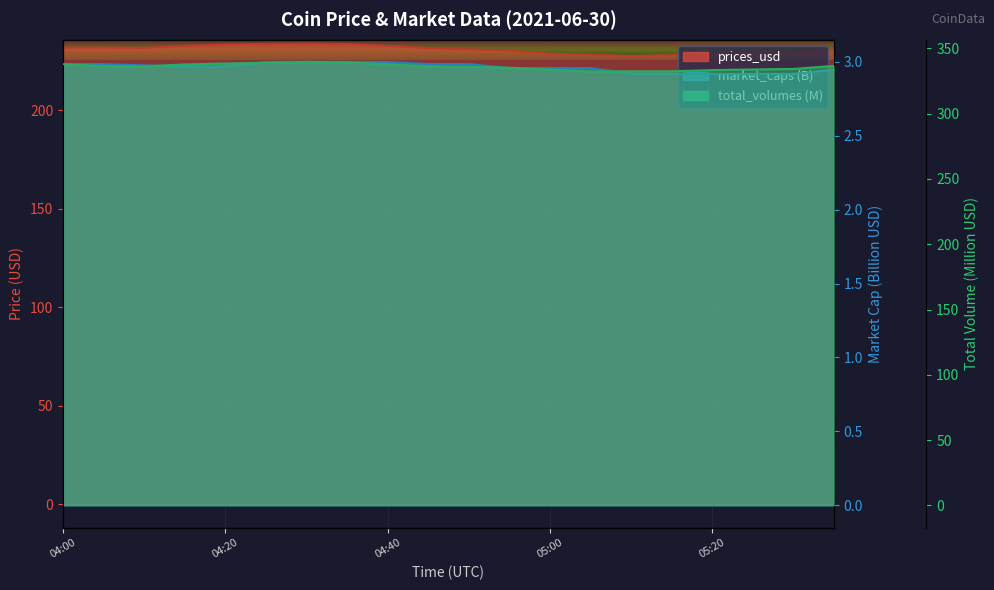

What are all the series names shown in the legend?

prices_usd, market_caps, total_volumes